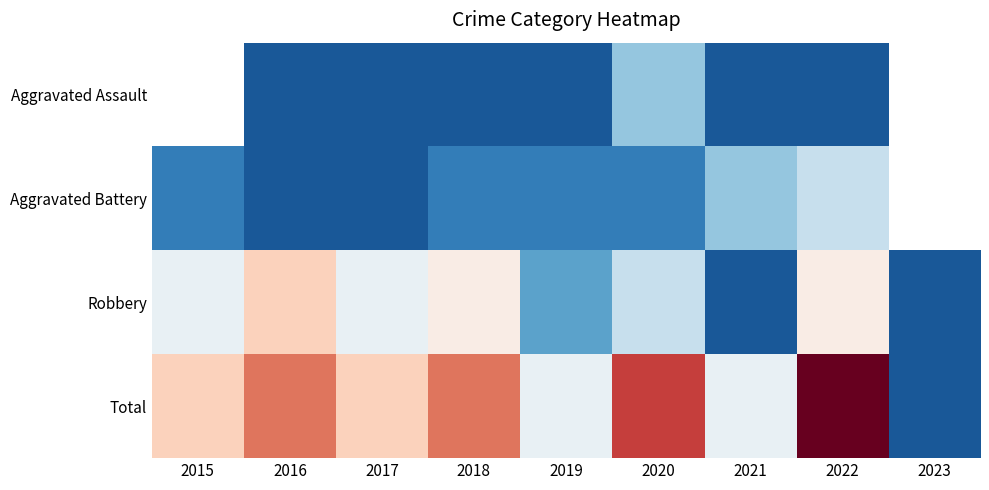

What is the total value across all series at 2019?

12.0